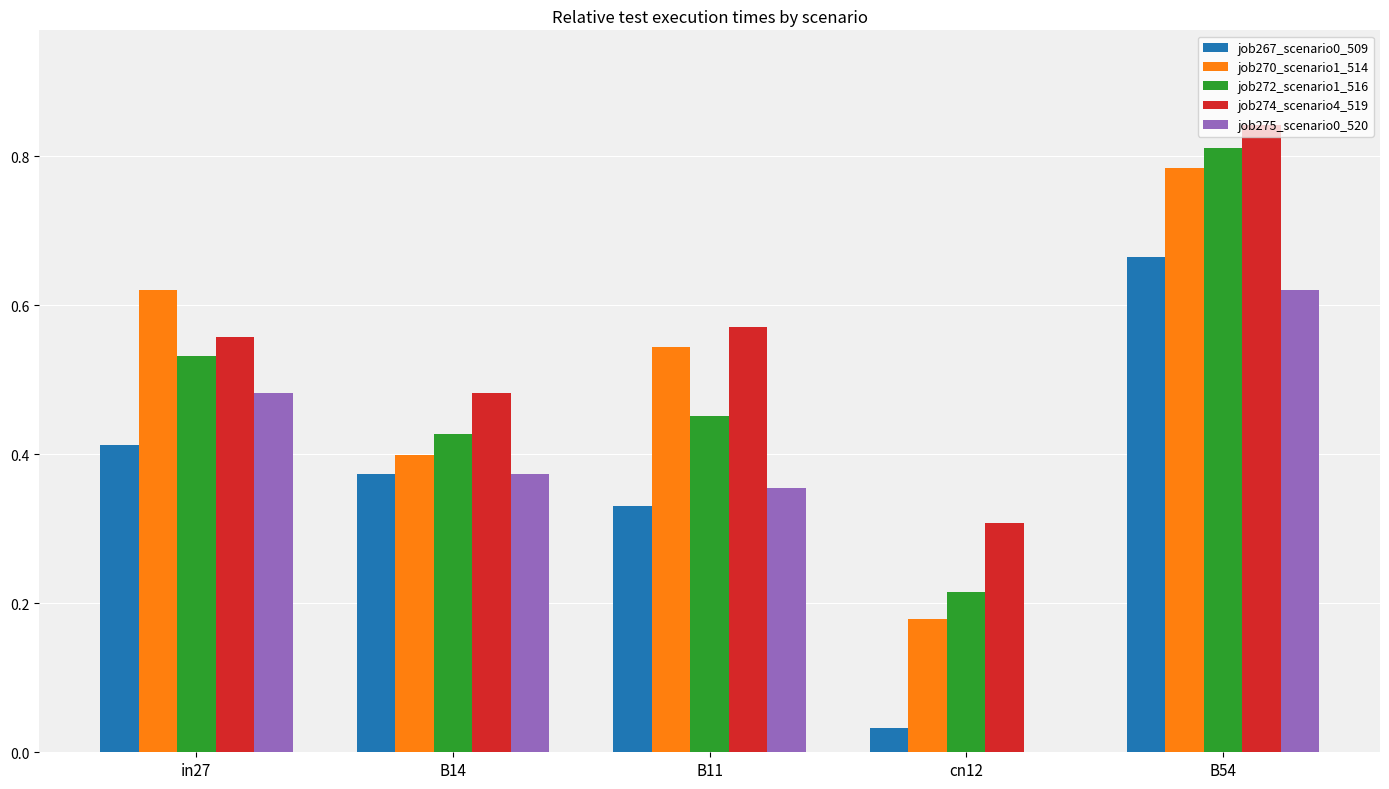

Between B14 and B54, which series saw the biggest shift?

job270_scenario1_514